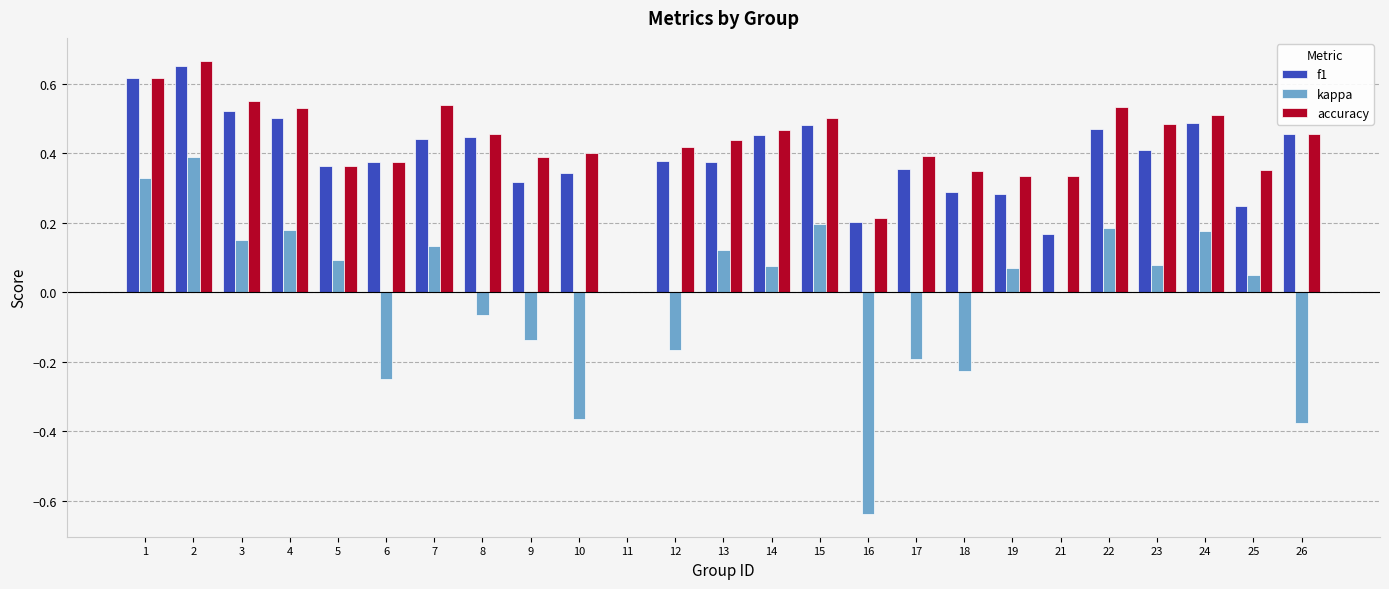

Where is f1 nearest to the value 0?

11